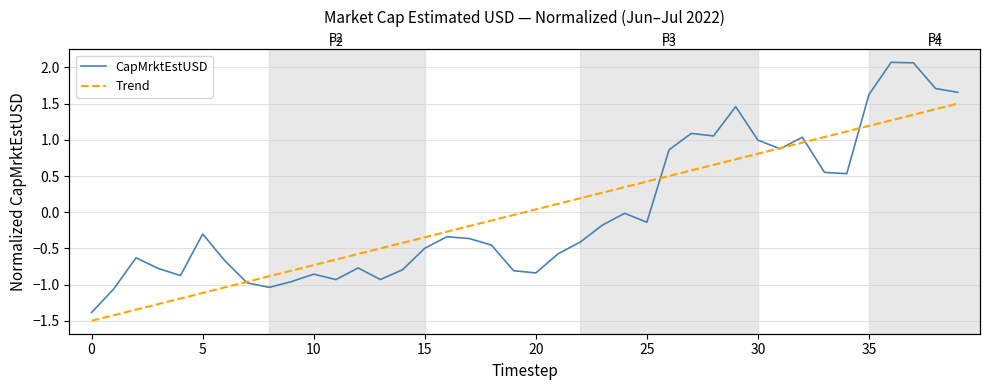

Reading right to left, what are all the values shown in this chart?

CapMrktEstUSD: 1.7	1.7	2.1	2.1	1.6	0.5	0.5	1.0	0.9	1.0	1.5	1.1	1.1	0.9	-0.1	-0.0	-0.2	-0.4	-0.6	-0.8	-0.8	-0.5	-0.4	-0.3	-0.5	-0.8	-0.9	-0.8	-0.9	-0.9	-1.0	-1.0	-1.0	-0.7	-0.3	-0.9	-0.8	-0.6	-1.1	-1.4
Trend: 1.5	1.4	1.3	1.3	1.2	1.1	1.0	1.0	0.9	0.8	0.7	0.7	0.6	0.5	0.4	0.3	0.3	0.2	0.1	0.0	-0.0	-0.1	-0.2	-0.3	-0.3	-0.4	-0.5	-0.6	-0.7	-0.7	-0.8	-0.9	-1.0	-1.0	-1.1	-1.2	-1.3	-1.3	-1.4	-1.5